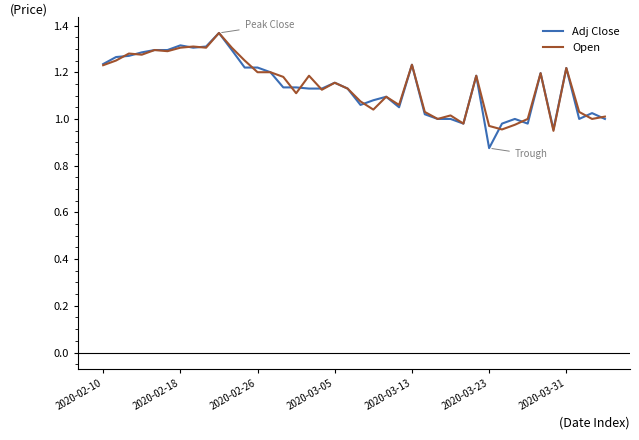

Which series has the widest spread of values?

Adj Close